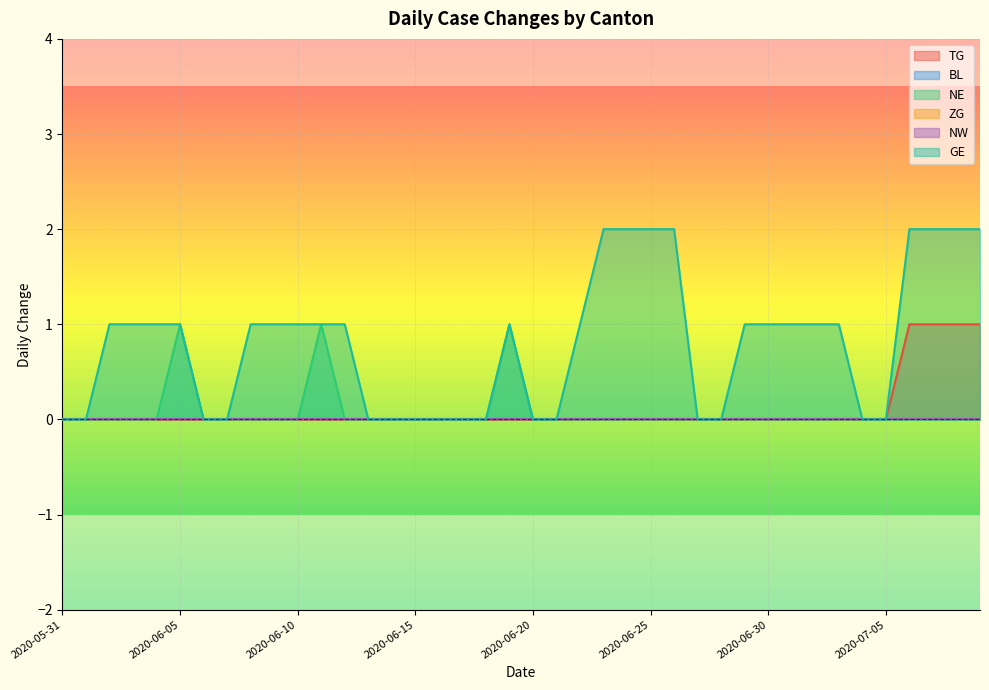

Which series has the largest total across all categories?

GE